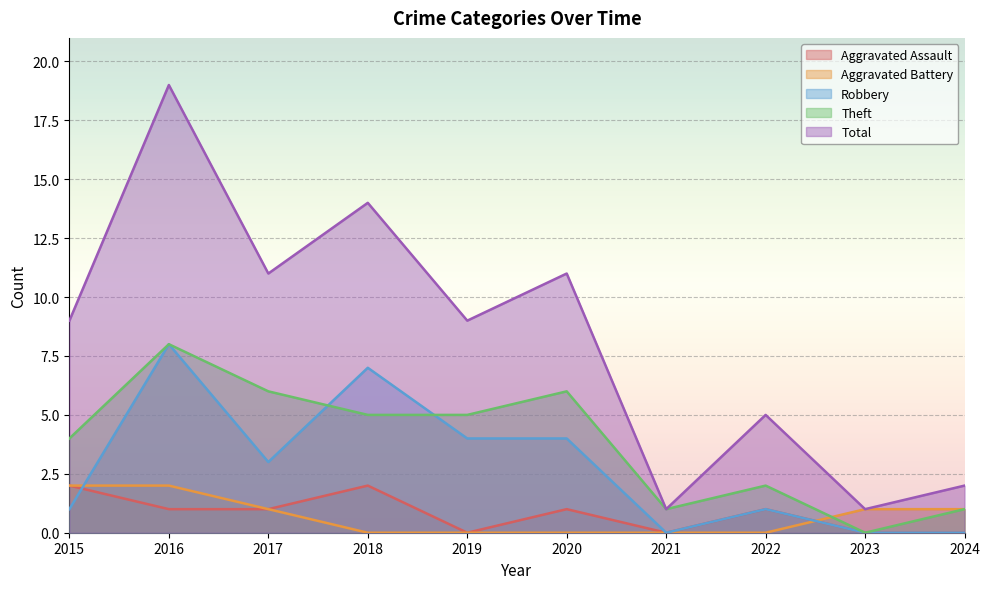

At 2024, list the series in order from smallest to largest.

Aggravated Assault, Robbery, Aggravated Battery, Theft, Total